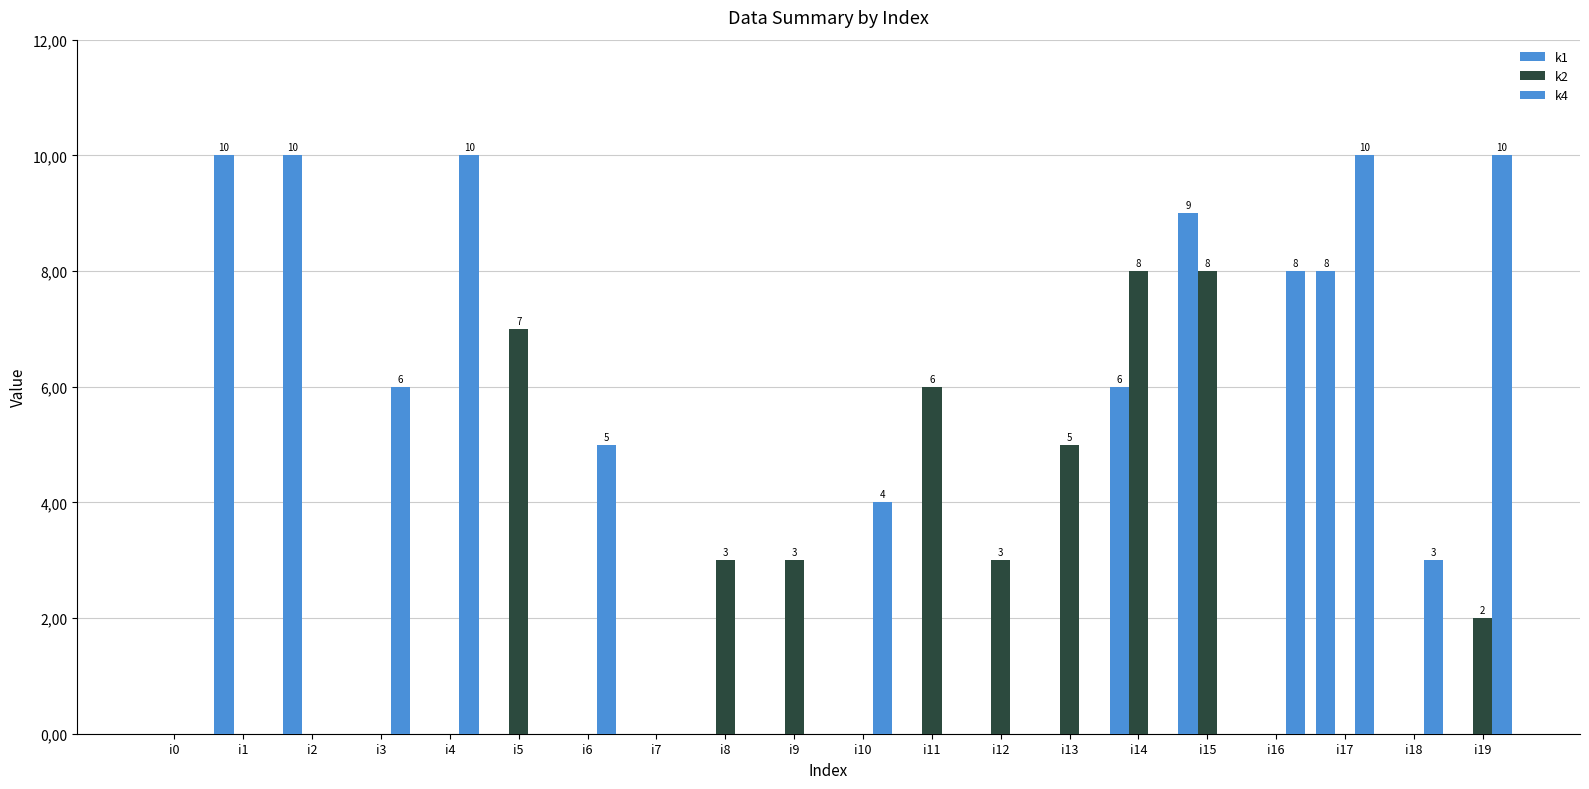

At i17, list the series in order from largest to smallest.

k4, k1, k2